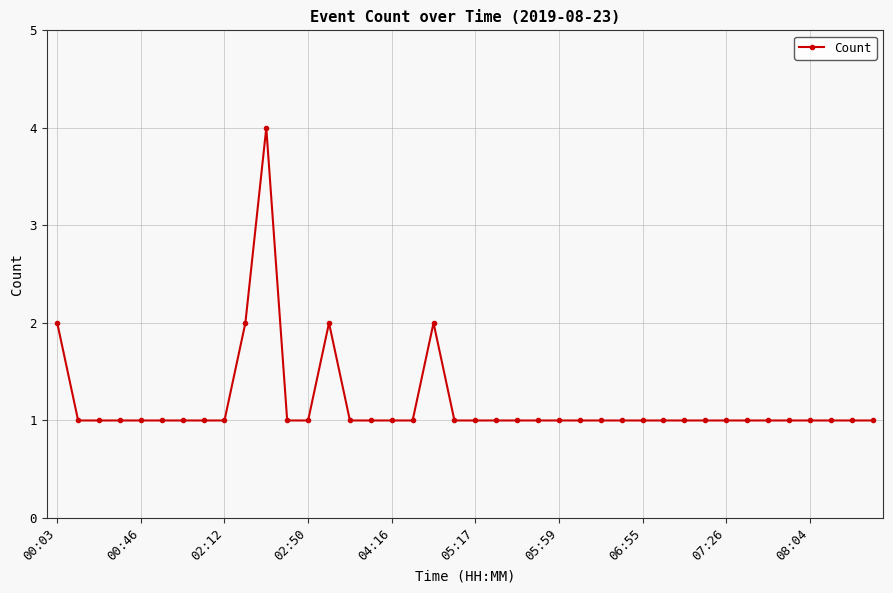

What is the value of the 20th point from the left?

1